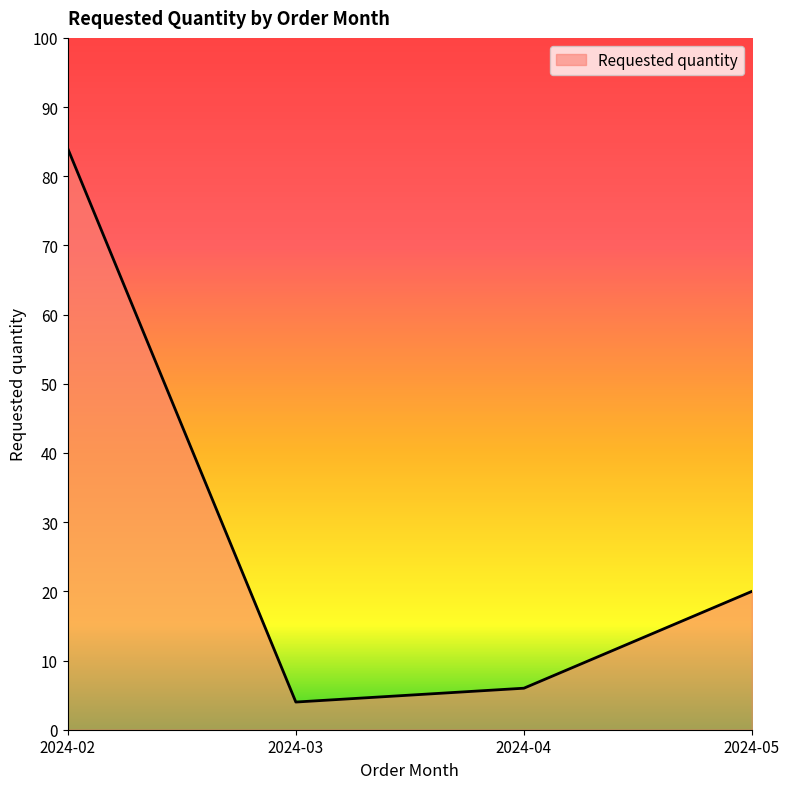

Which has a higher value, 2024-02 or 2024-04?

2024-02